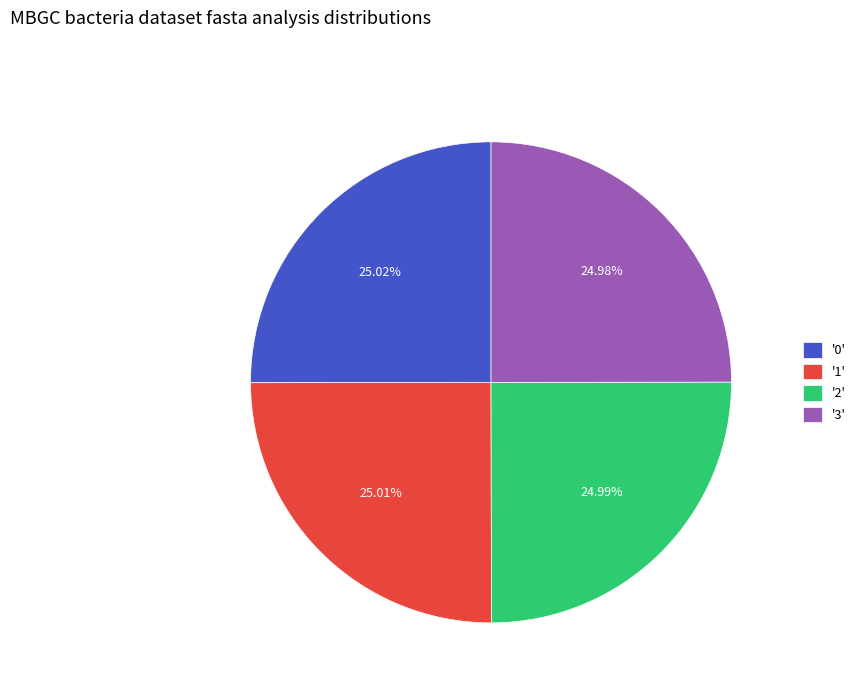

Does any single category account for the majority?

No